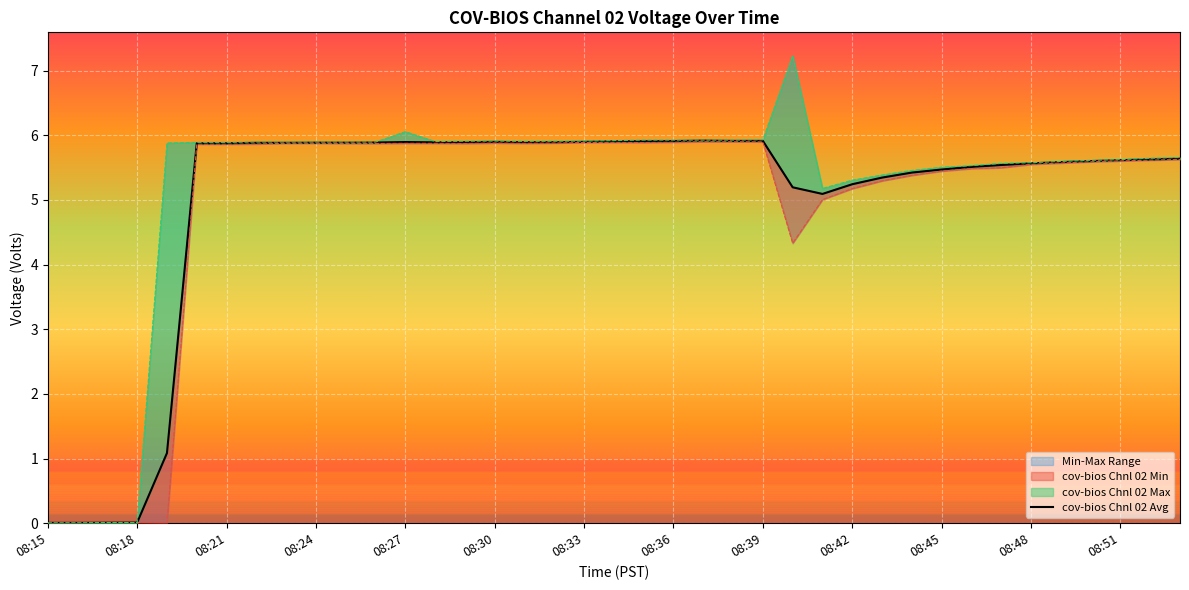

The value at 19 is 5.9. True or false?

True